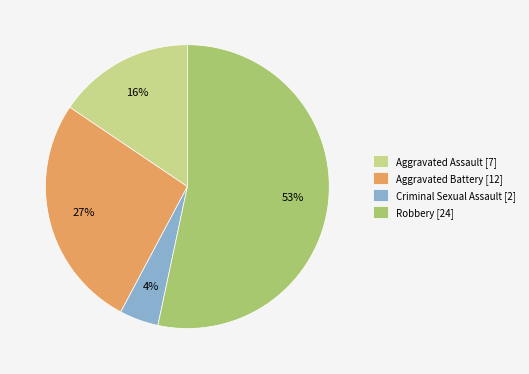

Count the number of slices in the pie.

4